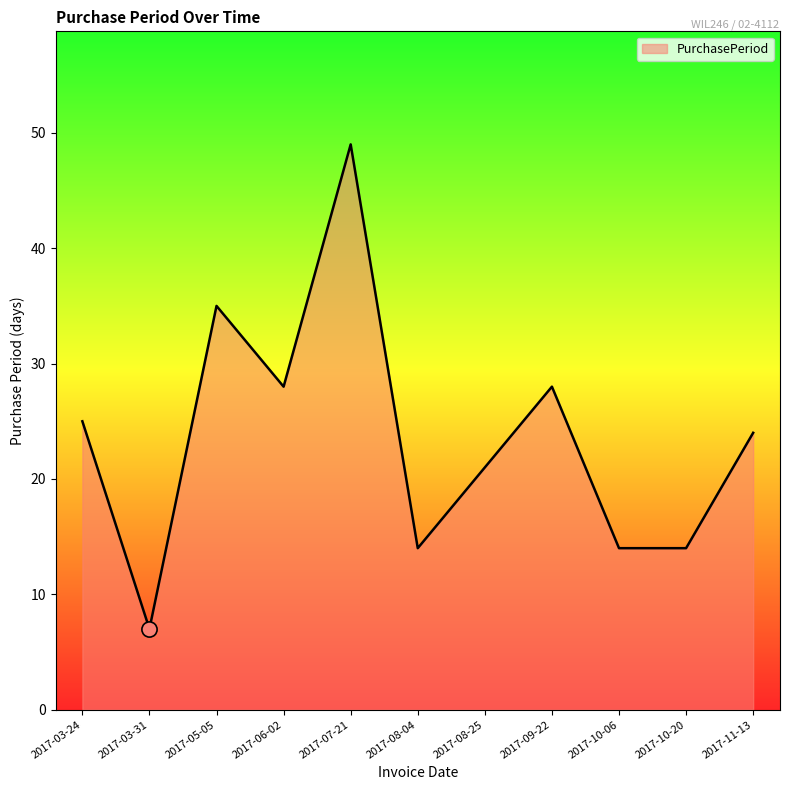

What is the change in value from 2017-03-31 to 2017-06-02?

+21